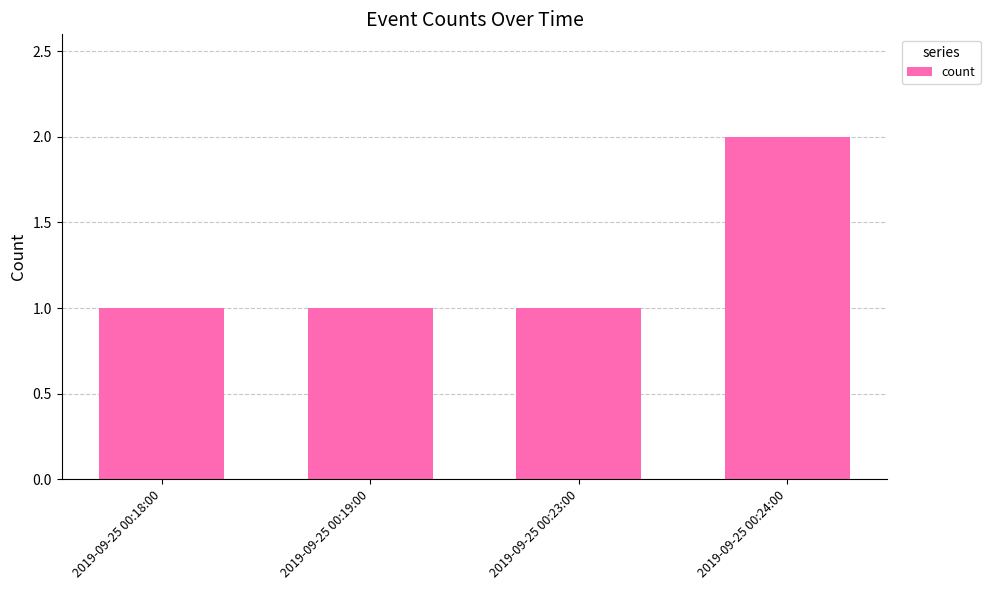

What is the ratio of the value at 2019-09-25 00:24:00 to the value at 2019-09-25 00:19:00?

2.0